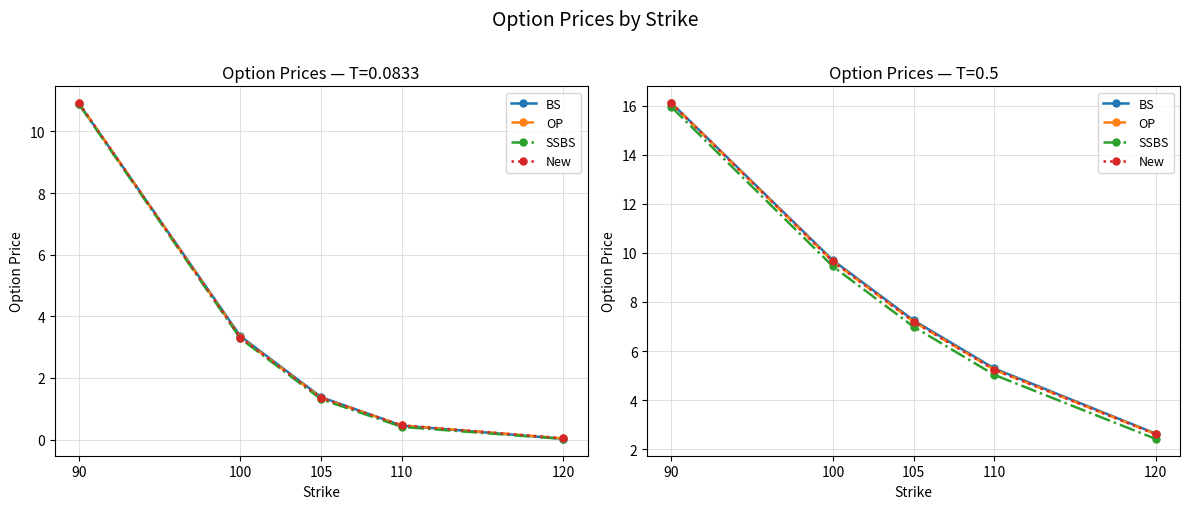

True or false: BS and New intersect in this chart.

False